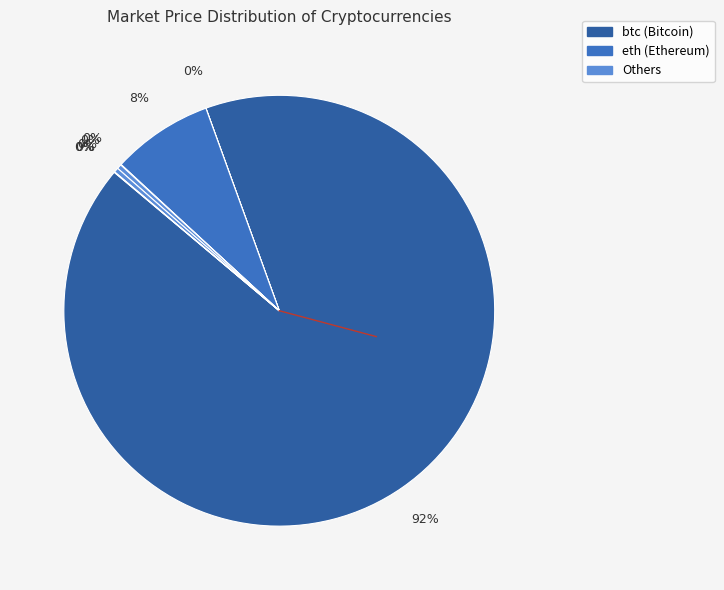

Which slice is the largest?

btc